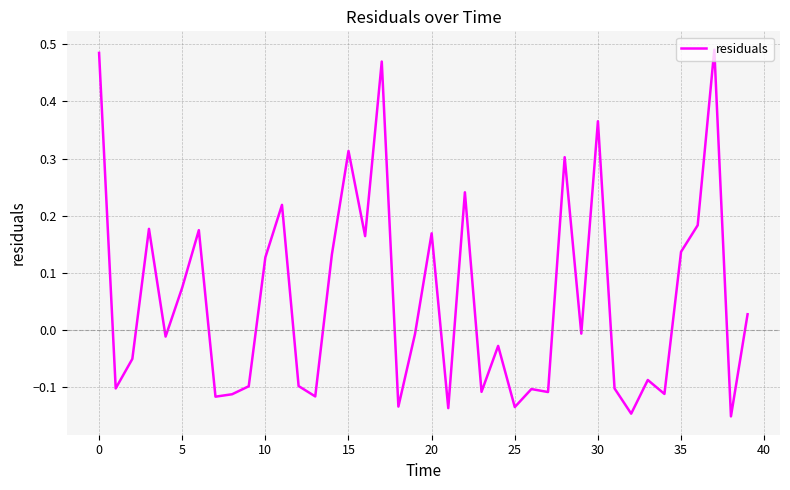

What is the label of the 19th point from the right?

21